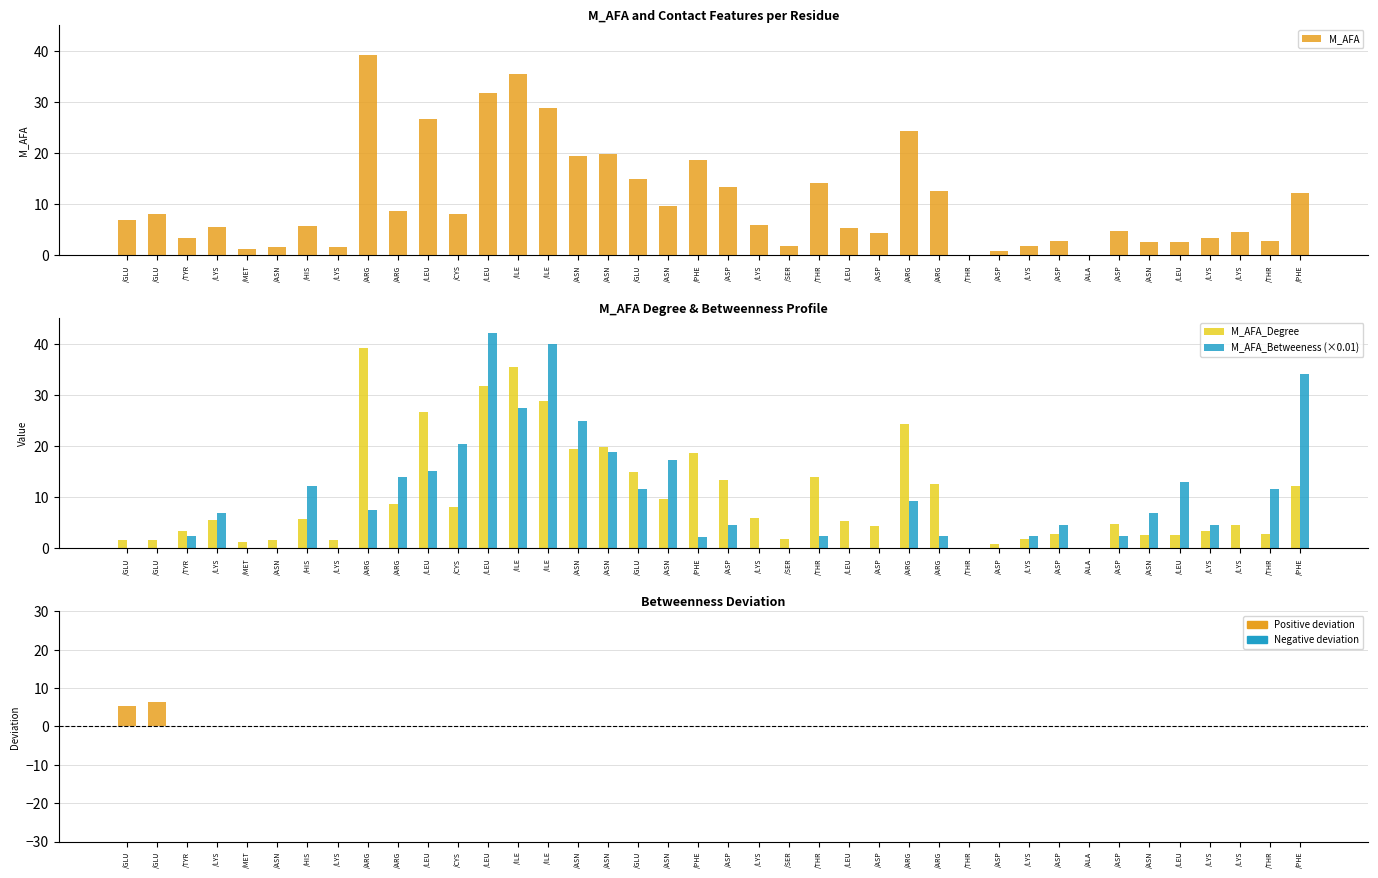

List the labels in order of M_AFA value, smallest first.

/THR, /ALA, /ASP, /MET, /ASN, /LYS, /LYS, /SER, /ASN, /LEU, /ASP, /THR, /LYS, /TYR, /ASP, /LYS, /ASP, /LEU, /LYS, /HIS, /LYS, /GLU, /GLU, /CYS, /ARG, /ASN, /PHE, /ARG, /ASP, /THR, /GLU, /PHE, /ASN, /ASN, /ARG, /LEU, /ILE, /LEU, /ILE, /ARG